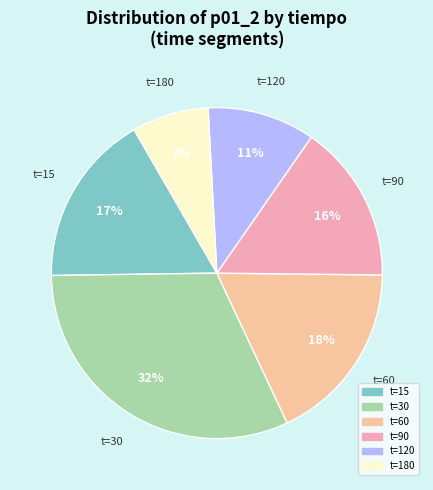

What is the ratio of the value at t=15 to the value at t=60?

0.9